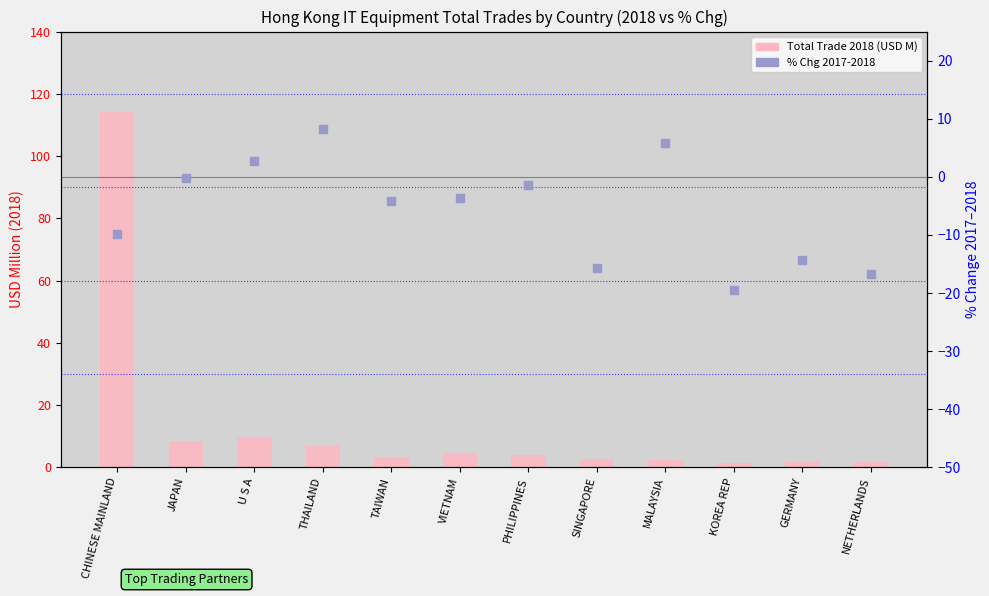

What are all the series names shown in the legend?

Total Trade 2018 (USD M), % Chg 2017-2018